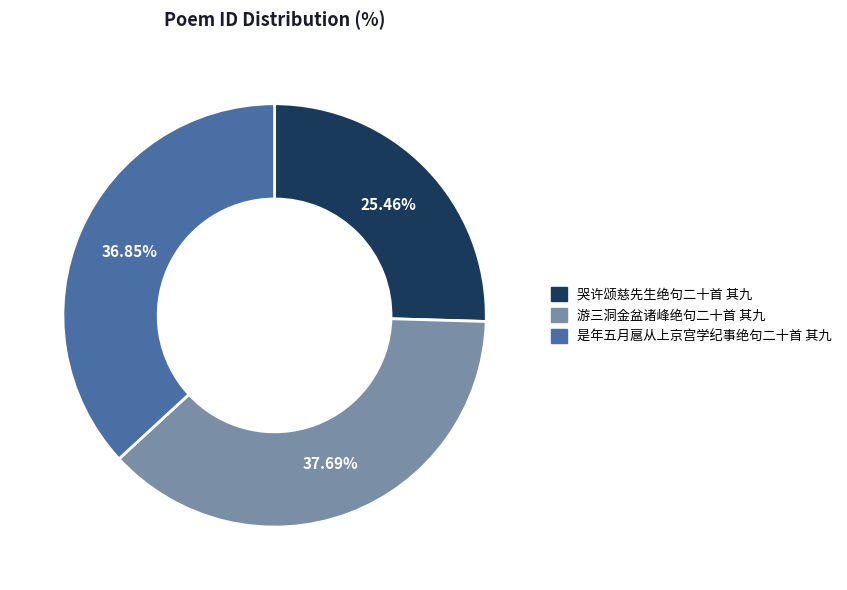

Approximately how many times larger is the value at 是年五月扈从上京宫学纪事绝句二十首 其九 compared to 游三洞金盆诸峰绝句二十首 其九?

1.0